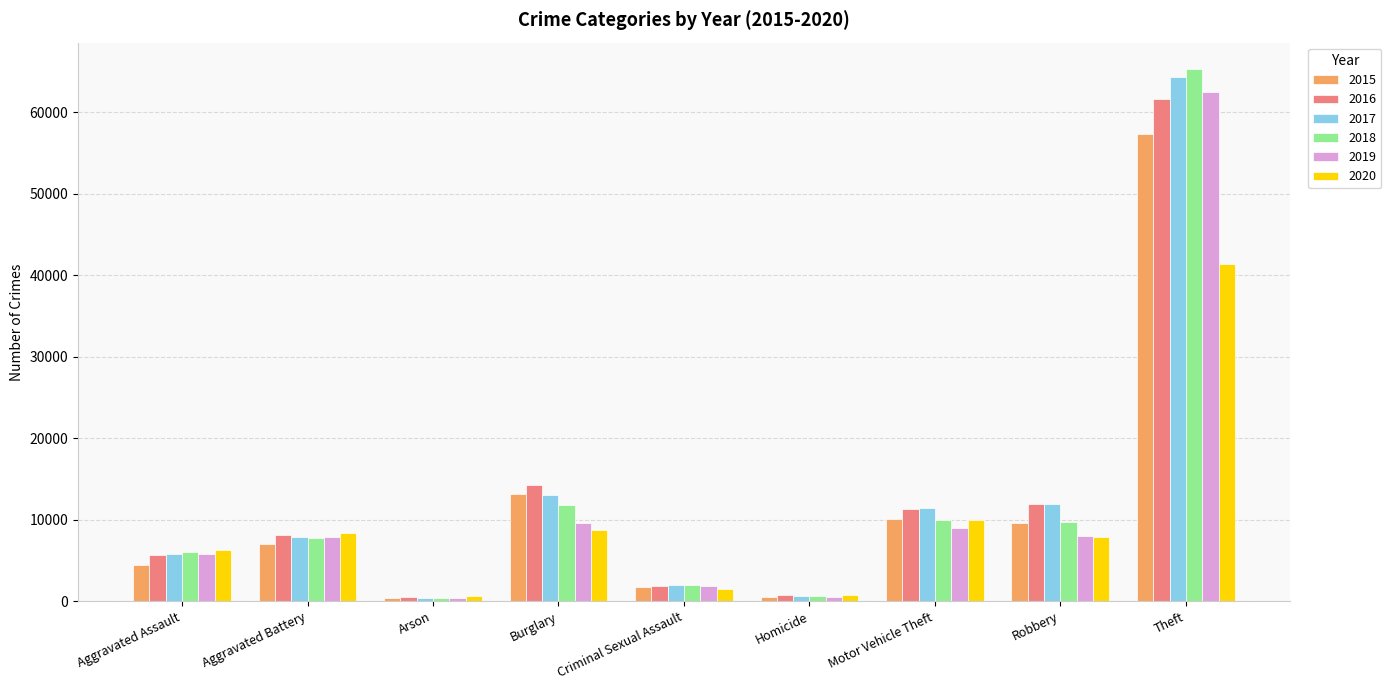

Between Burglary and Motor Vehicle Theft, which series saw the biggest shift?

2015